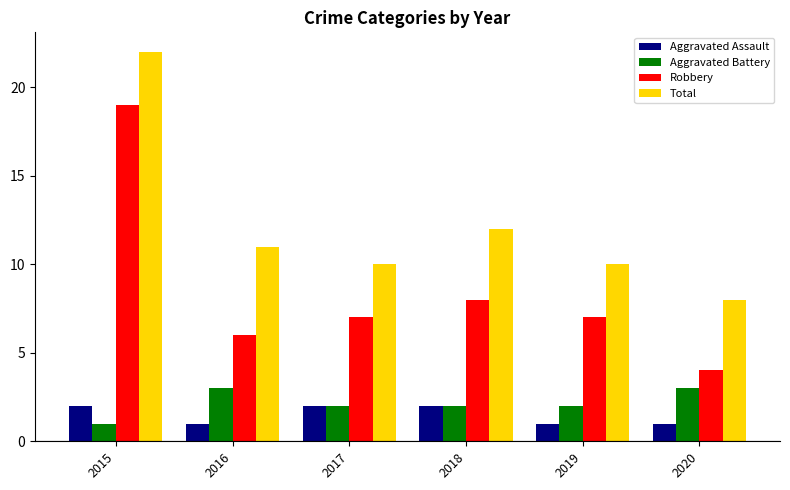

At how many categories does at least one series exceed 20?

1